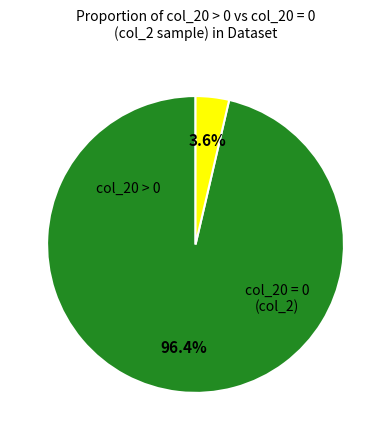

Is there any slice that represents more than half of the pie?

Yes